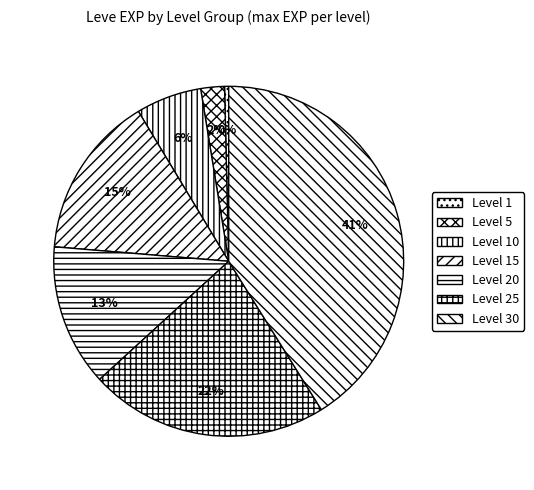

What percentage is the Level 25 slice, to the nearest percent?

22%